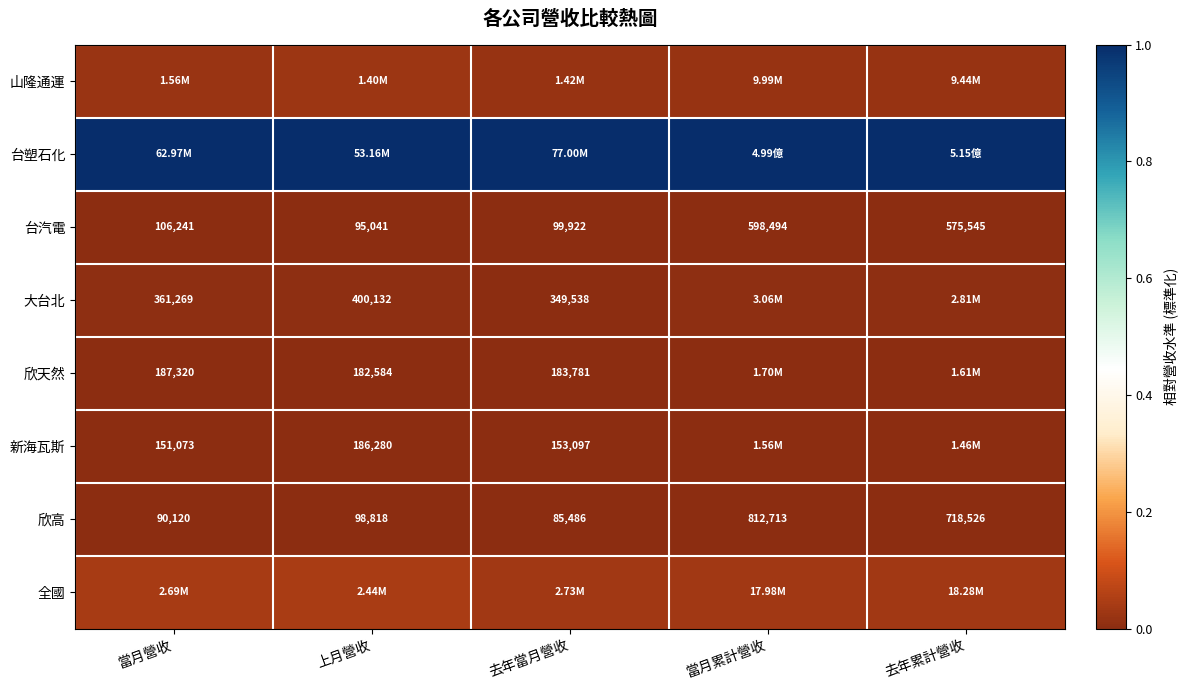

What is the total value across all series at 上月營收?

1.1